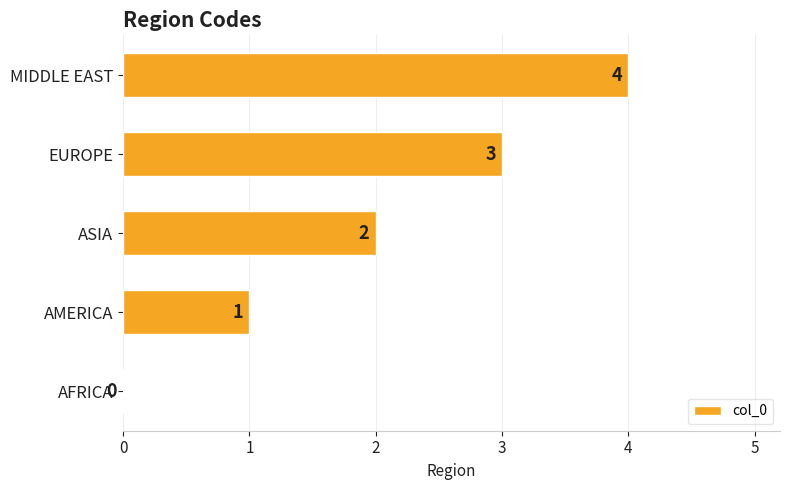

What is the change in value from AMERICA to MIDDLE EAST?

+3